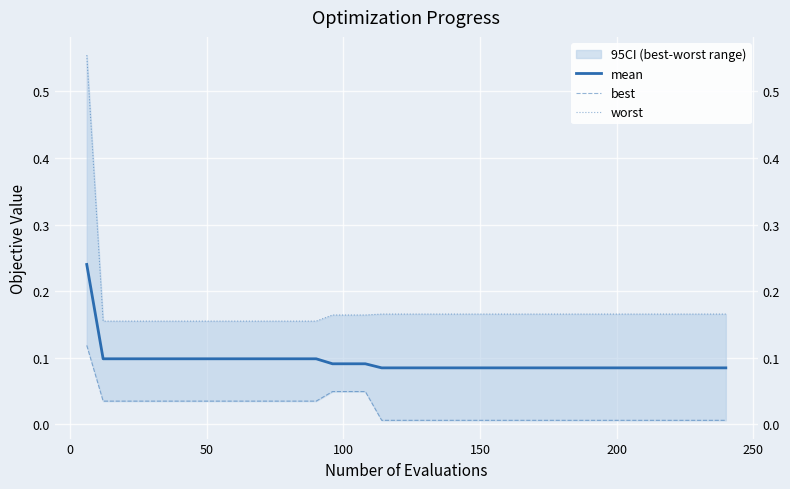

True or false: mean has more than 0 points higher than both neighbors.

False